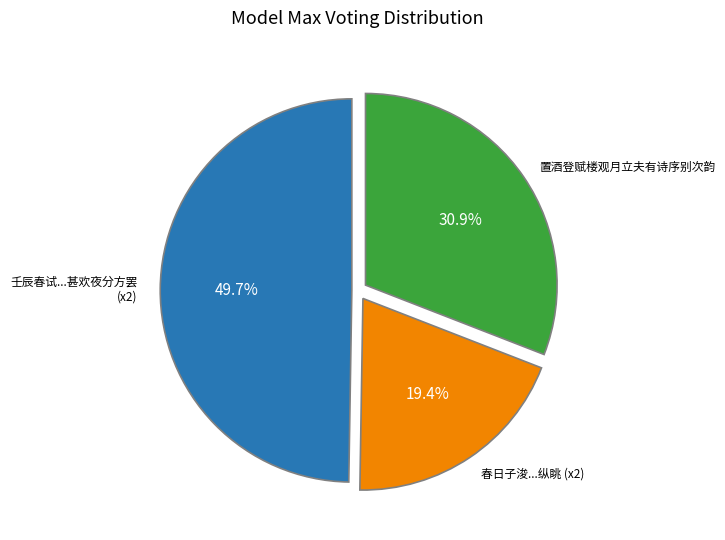

Is there any slice that represents more than half of the pie?

No